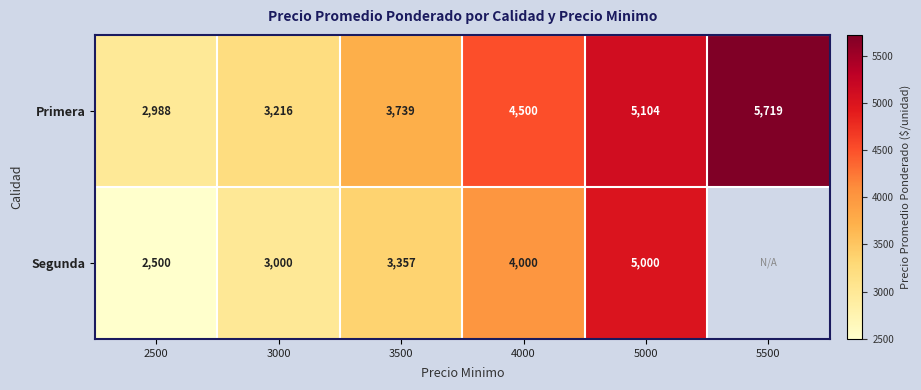

At which label is Primera closest to 4353?

4000